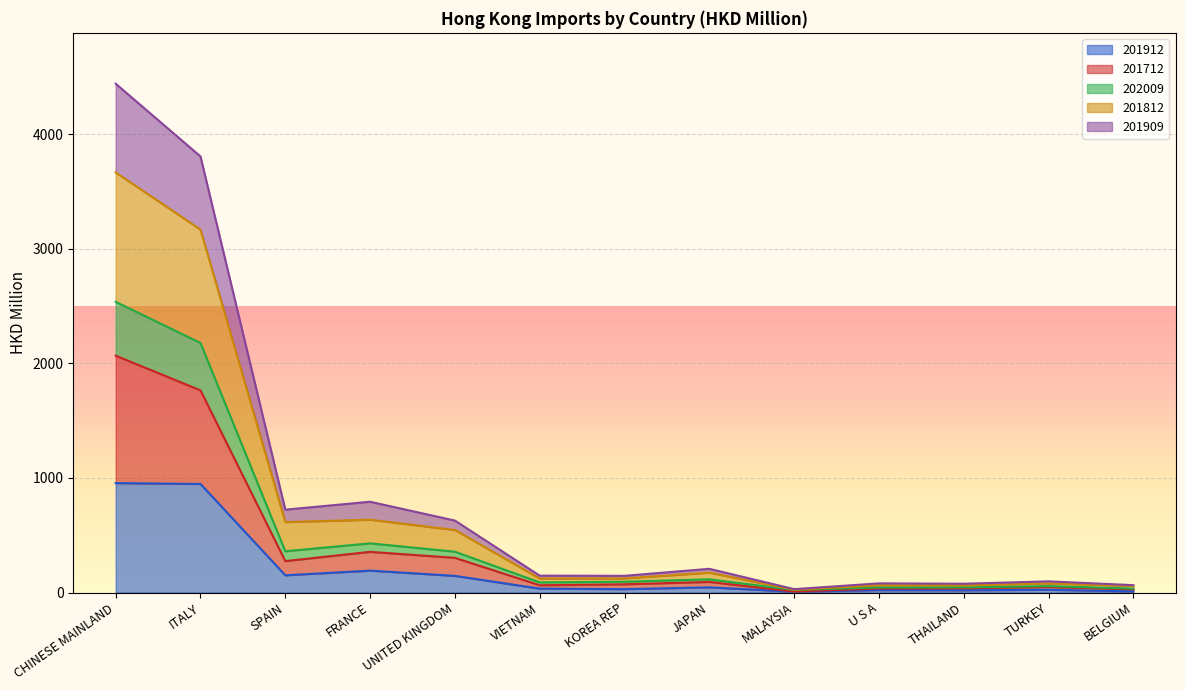

At which category is the sum across all series the highest?

CHINESE MAINLAND